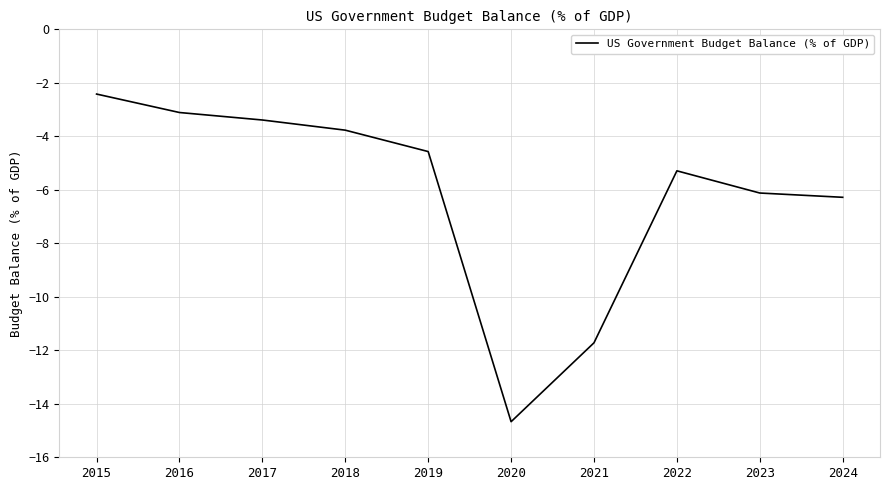

List the labels in order of value, largest first.

2015, 2016, 2017, 2018, 2019, 2022, 2023, 2024, 2021, 2020